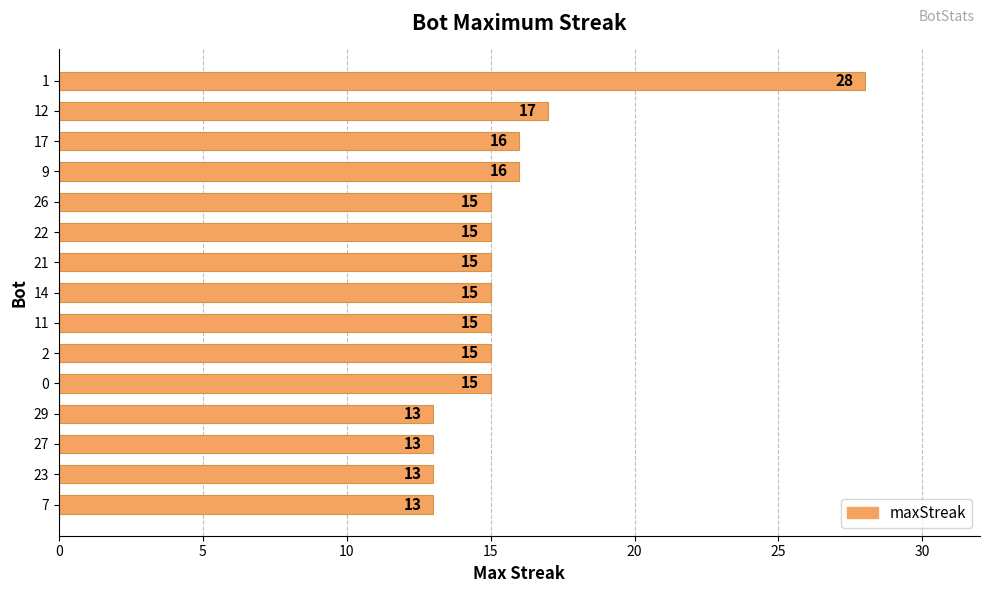

What is the average value?

16